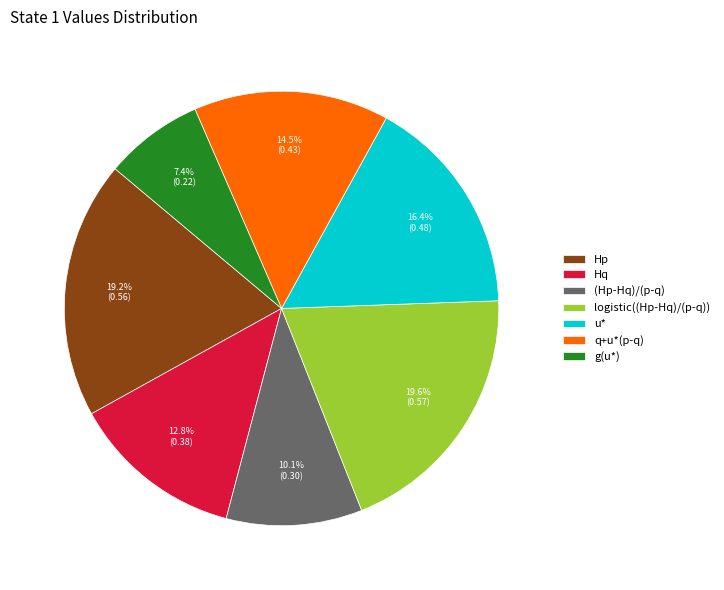

What percentage is the Hp slice, to the nearest percent?

19%